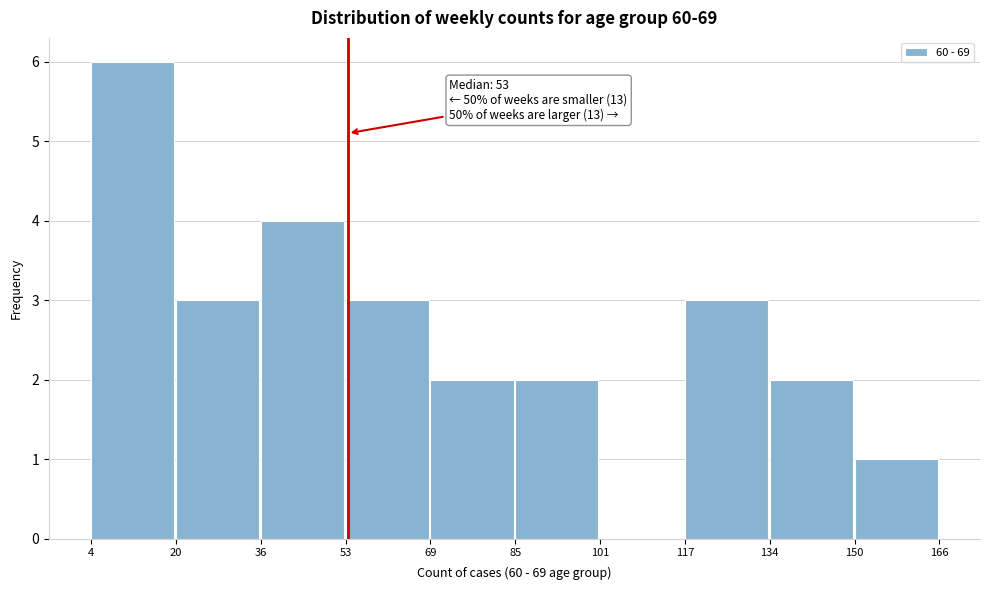

Which range on the x-axis has the tallest bar?

4 to 20